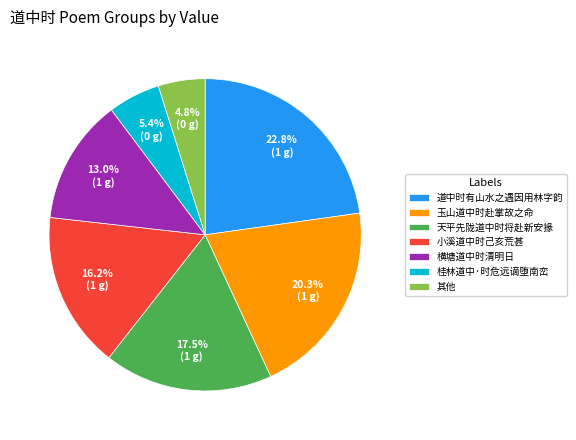

What percentage is the 玉山道中时赴掌故之命 slice, to the nearest percent?

20%